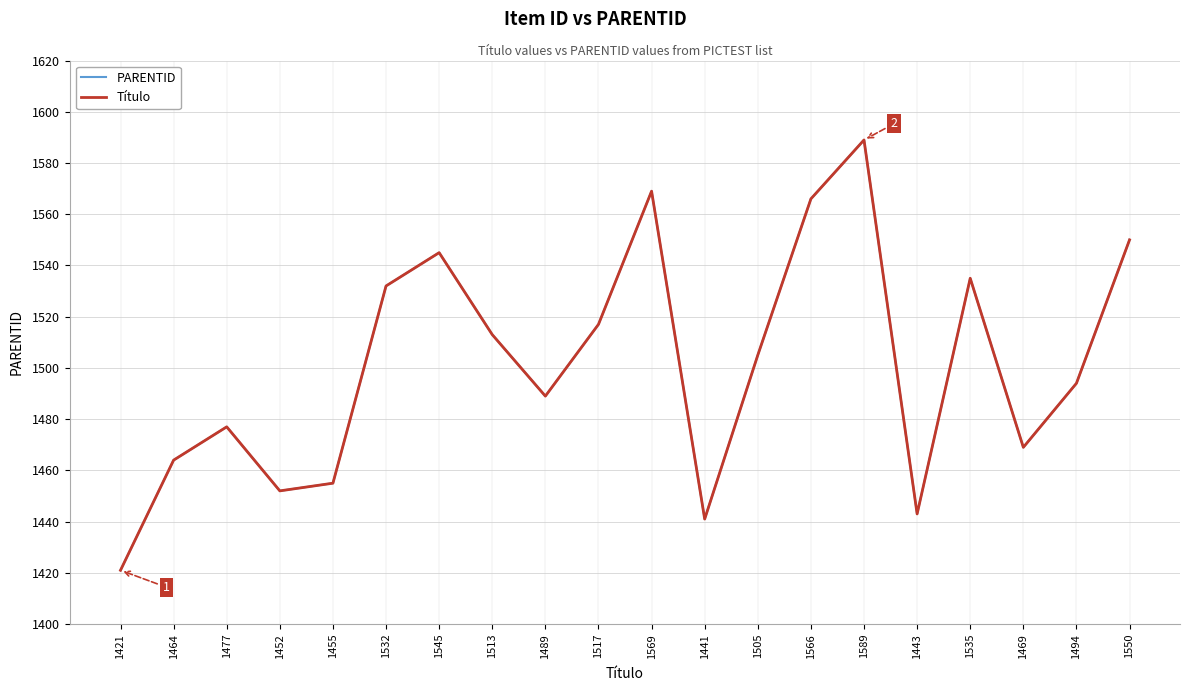

What is the average value of the PARENTID series?

1501